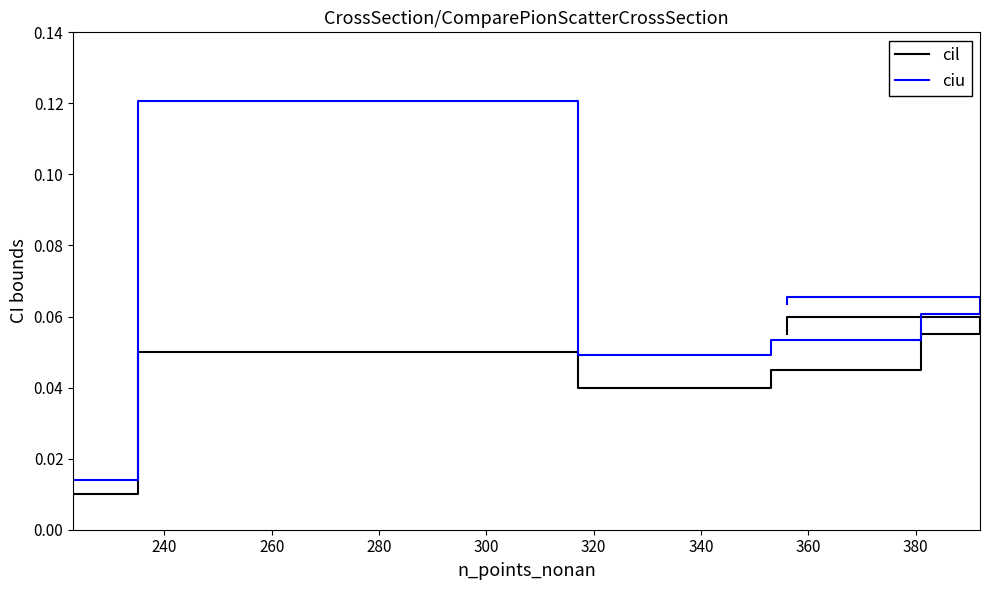

How many interior local valleys does the ciu series have?

1